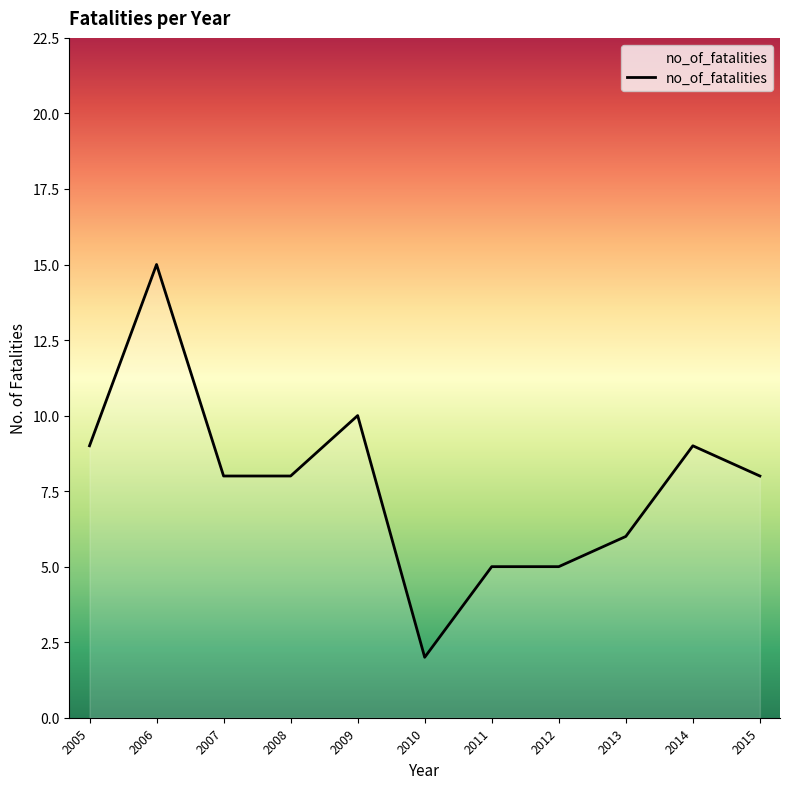

The chart shows a value of 6 at 2013. True or false?

True